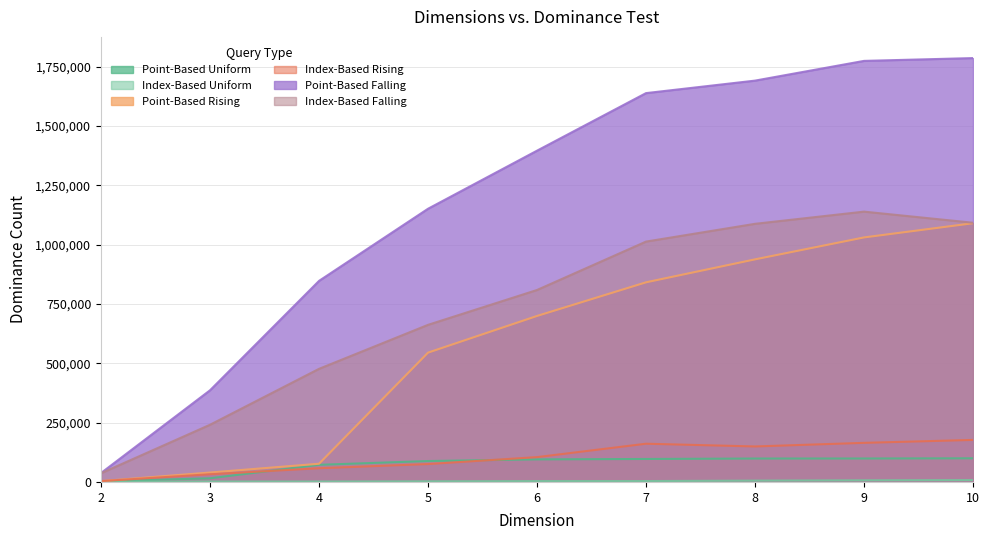

Reading left to right, list all the values displayed in this chart.

Point-Based Uniform: 2605	15446	72143	88107	95039	96767	98630	98786	99618
Index-Based Uniform: 487	1807	1780	2690	3551	3730	5547	6802	7675
Point-Based Rising: 3528	39704	76669	544806	699291	840993	937684	1030092	1089899
Index-Based Rising: 3528	32375	57737	75334	104574	161060	149496	164720	177015
Point-Based Falling: 37760	386275	847084	1150963	1395625	1638081	1690721	1773834	1785654
Index-Based Falling: 36766	241002	476509	661858	808685	1012606	1087444	1138808	1091973